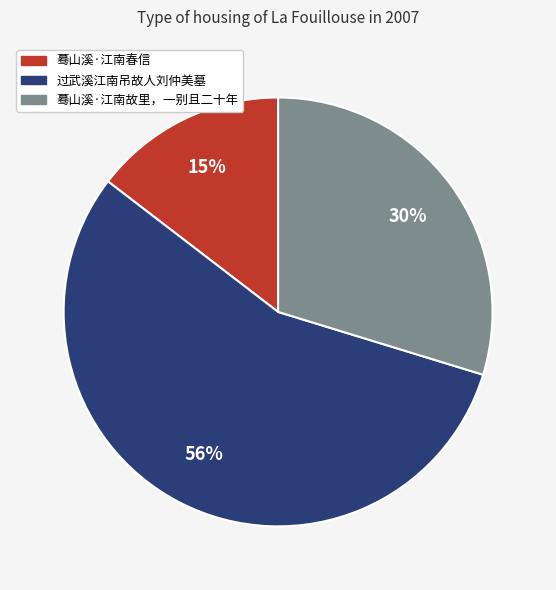

Between 过武溪江南吊故人刘仲美墓 and 蓦山溪·江南故里，一别且二十年, which is larger?

过武溪江南吊故人刘仲美墓